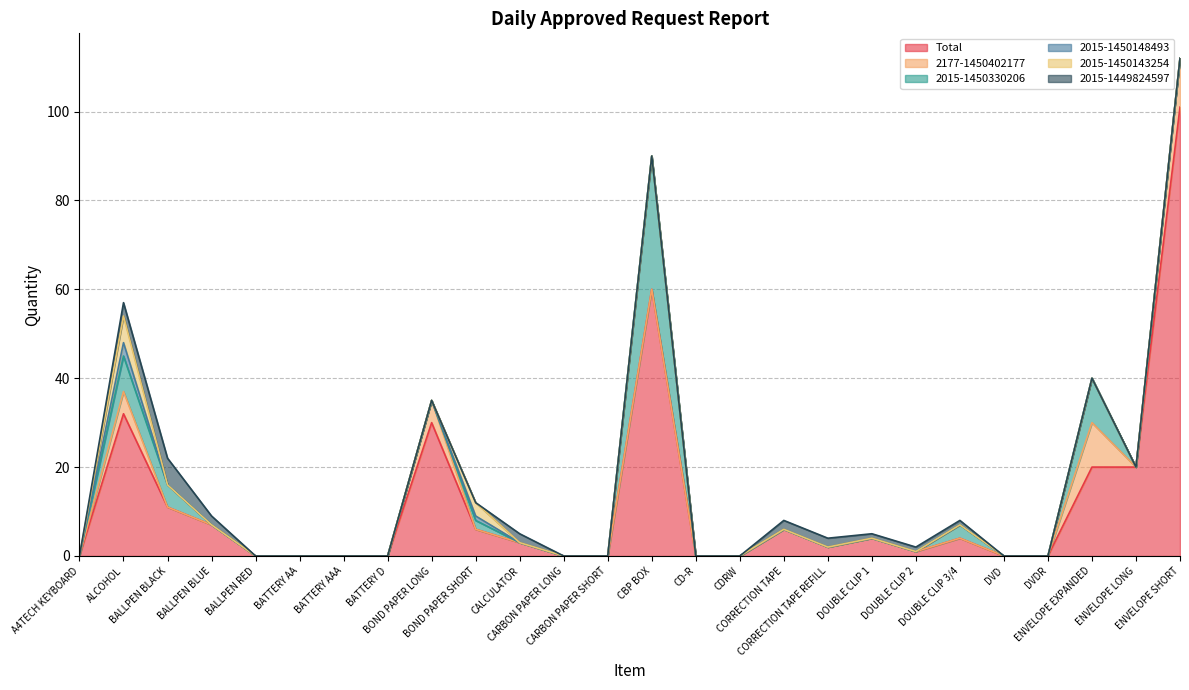

List the labels in order of 2177-1450402177 value, smallest first.

A4TECH KEYBOARD, BALLPEN BLACK, BALLPEN BLUE, BALLPEN RED, BATTERY AA, BATTERY AAA, BATTERY D, BOND PAPER SHORT, CALCULATOR, CARBON PAPER LONG, CARBON PAPER SHORT, CBP BOX, CD-R, CDRW, CORRECTION TAPE, CORRECTION TAPE REFILL, DOUBLE CLIP 1, DOUBLE CLIP 2, DOUBLE CLIP 3/4, DVD, DVDR, ENVELOPE LONG, ALCOHOL, BOND PAPER LONG, ENVELOPE EXPANDED, ENVELOPE SHORT